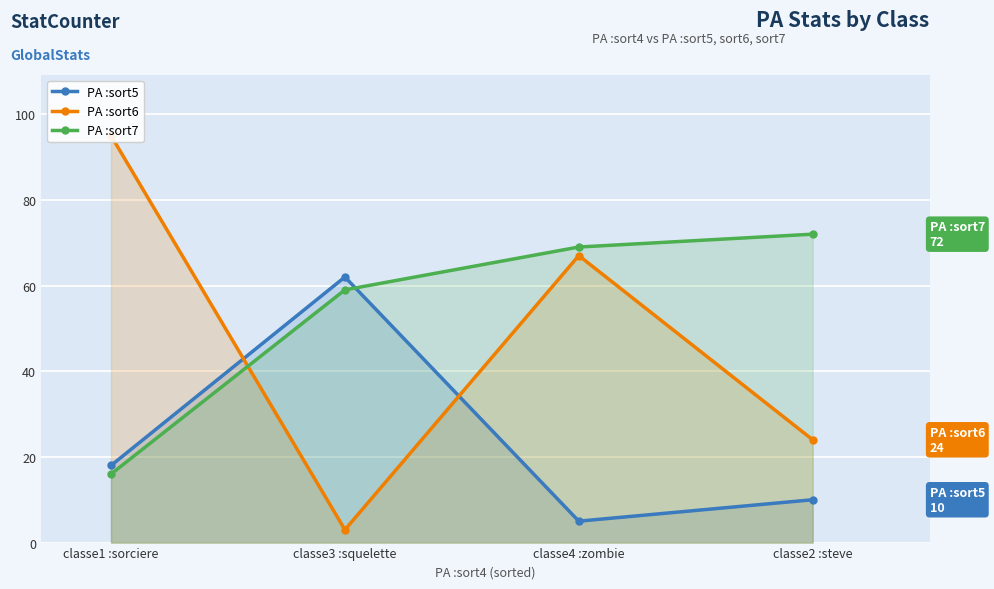

Where does the PA :sort6 series first go above 67?

classe1 :sorciere